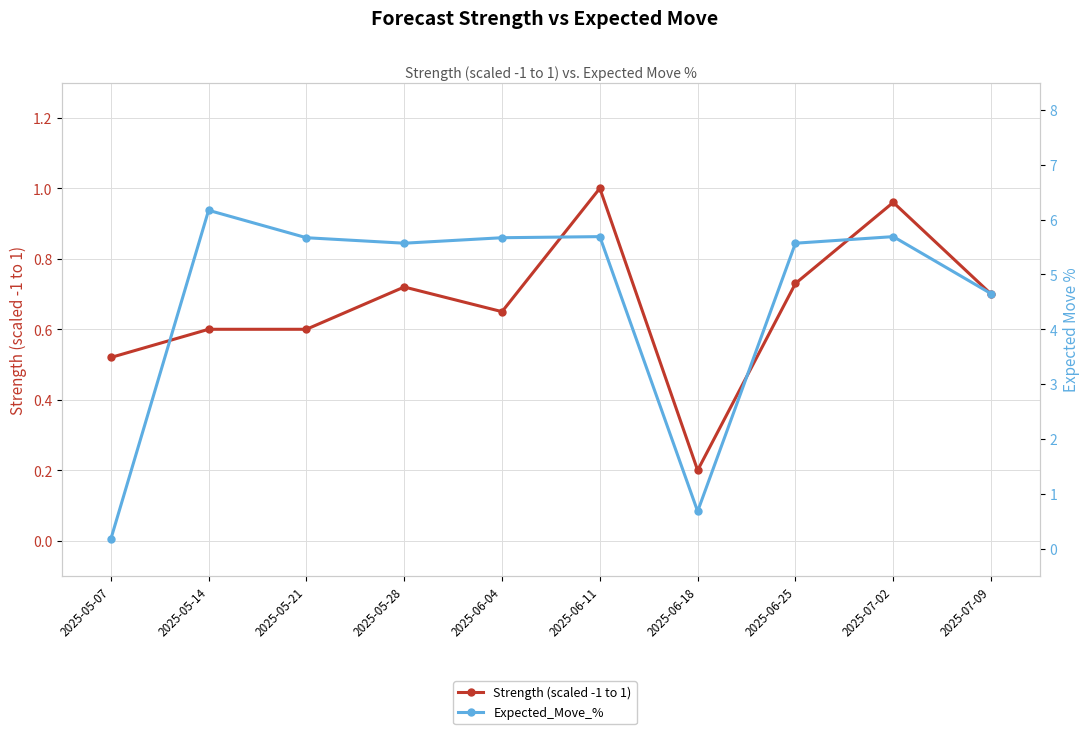

At which category does Expected_Move_% reach its first local valley?

2025-05-28